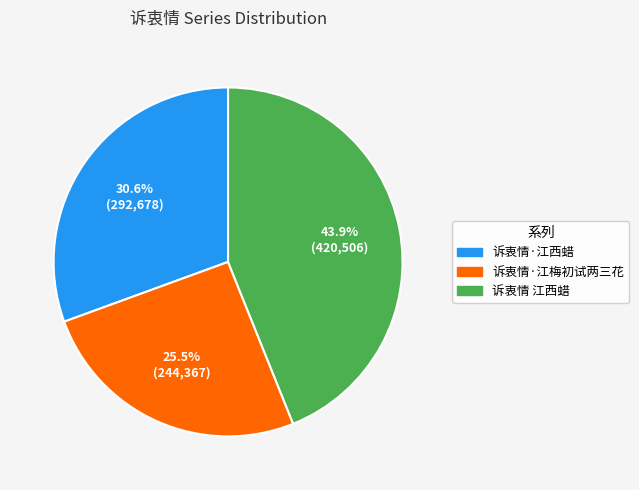

Does 诉衷情 江西蜡 represent more than half of the total?

No